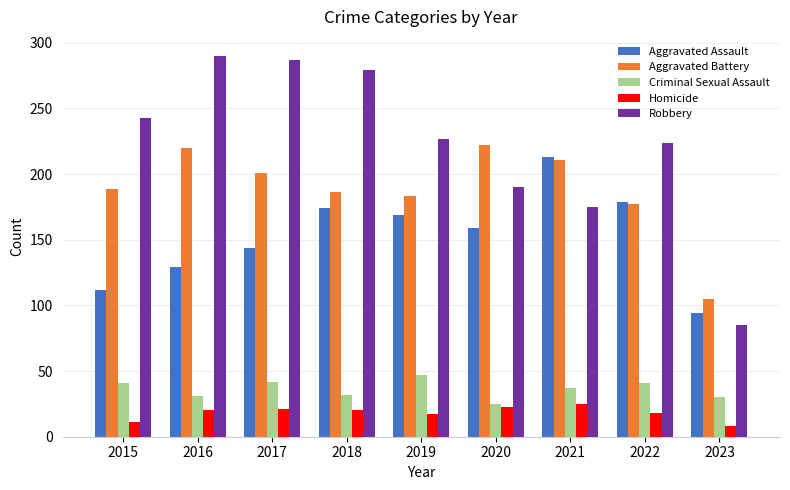

True or false: Criminal Sexual Assault has a value of 35 at 2020.

False